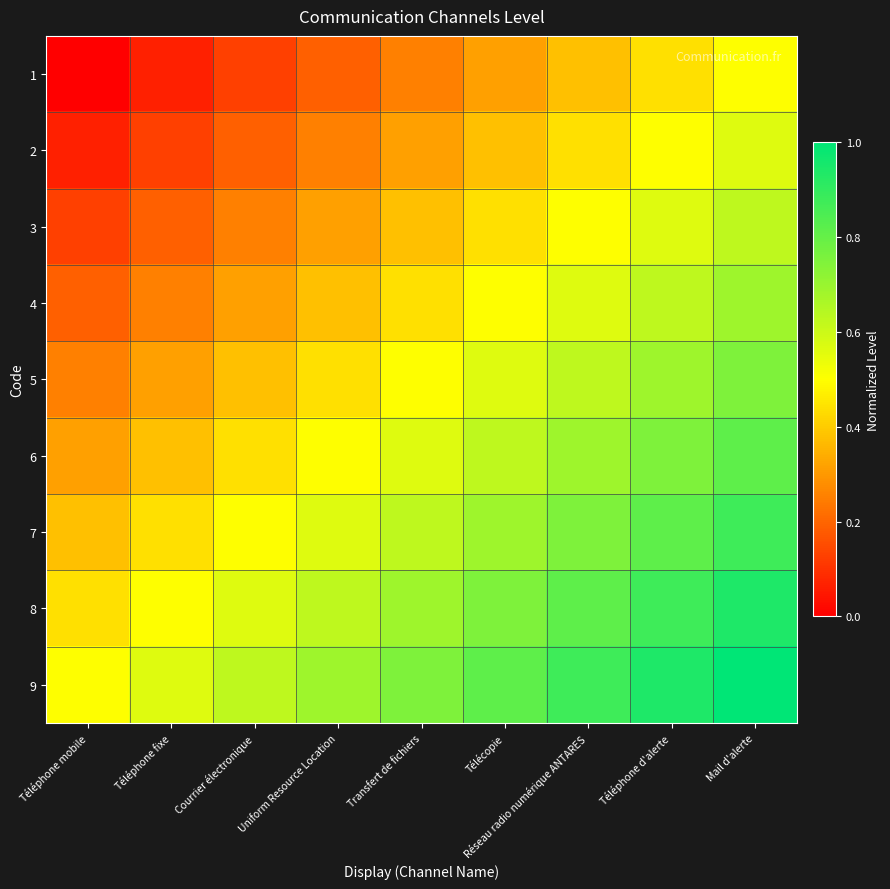

Which has a higher value, Mail d'alerte or Téléphone d'alerte?

Mail d'alerte